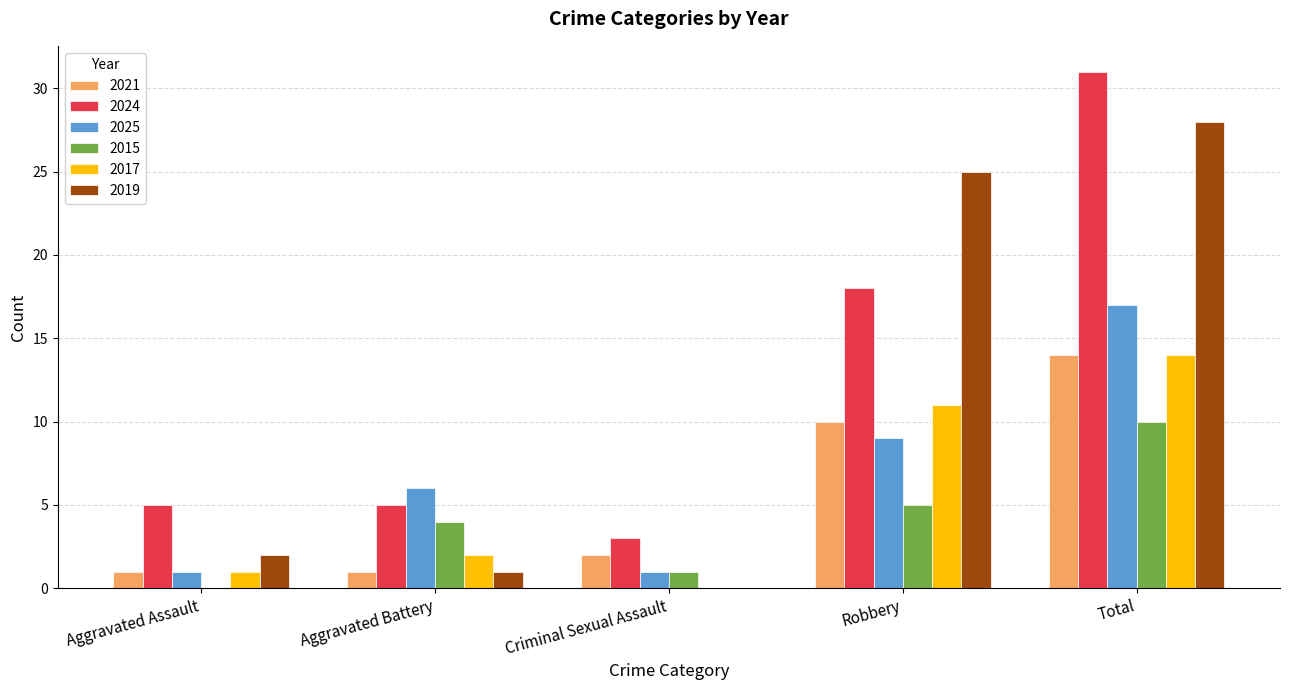

Is the value of 2019 at Aggravated Assault greater than the value of 2025 at Criminal Sexual Assault?

Yes